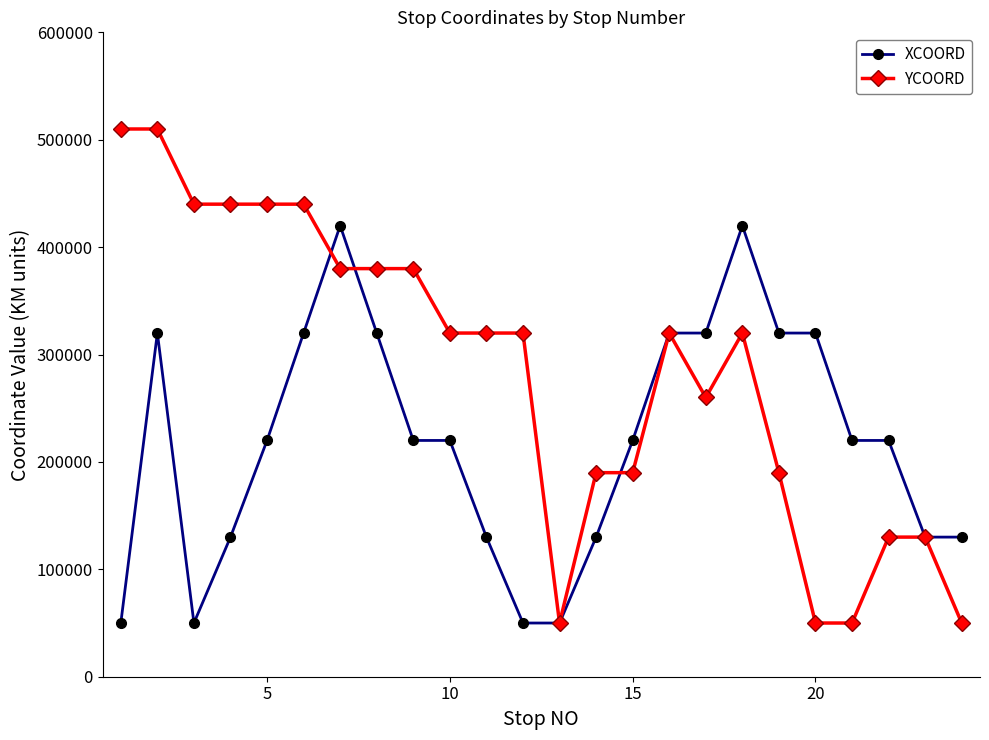

Which series has the widest spread of values?

YCOORD